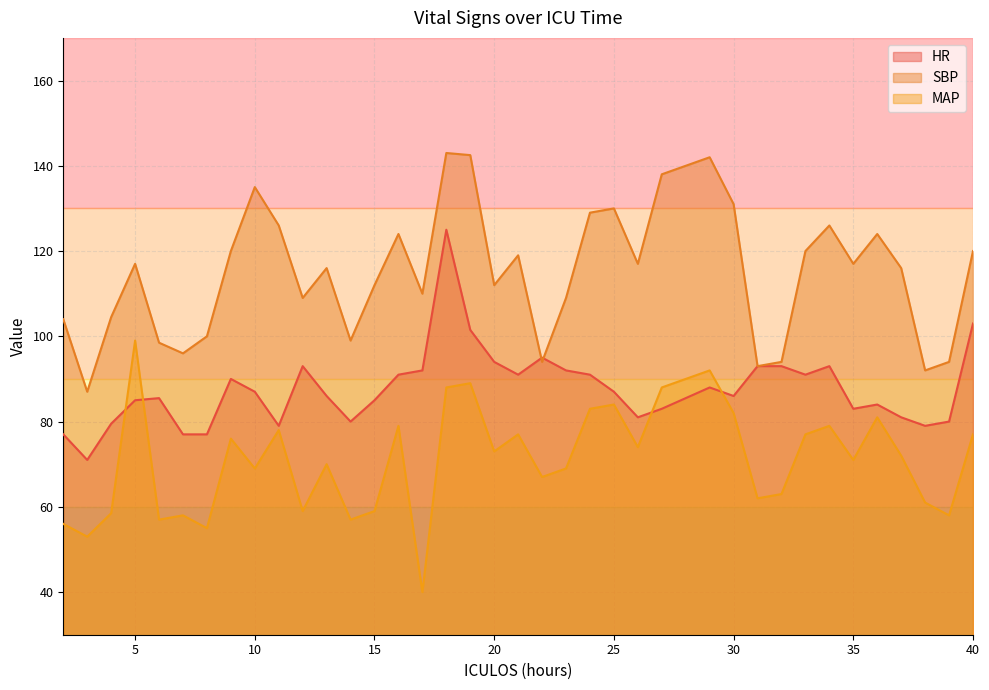

After their last crossing, which series has the higher values: MAP or HR?

HR